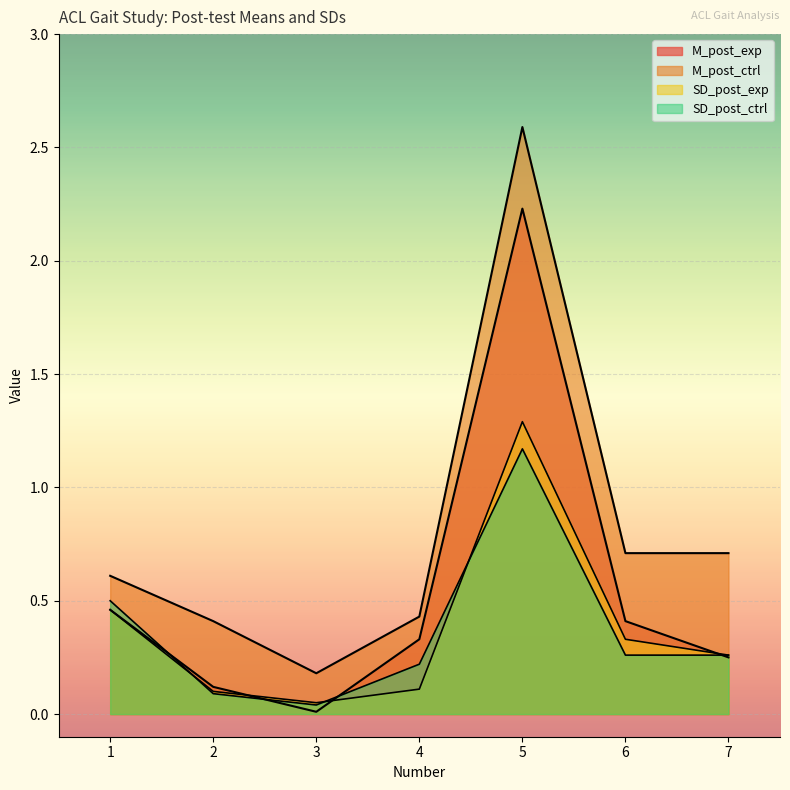

How many lines are shown in the chart?

4